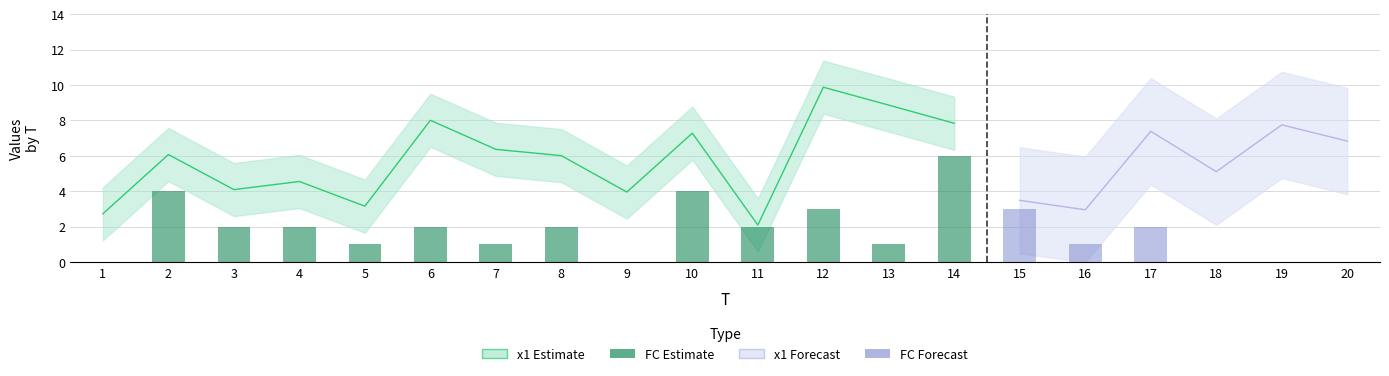

At how many categories does at least one series exceed 4?

14